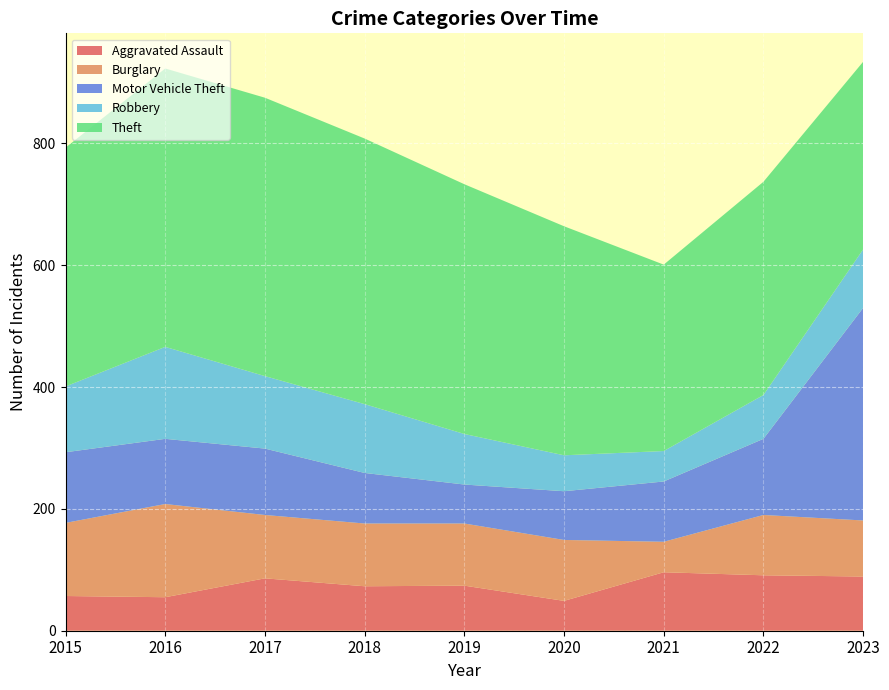

Reading left to right, what are all the values shown in this chart?

Aggravated Assault: 57	55	86	73	74	49	96	91	89
Burglary: 120	153	104	103	102	100	50	99	92
Motor Vehicle Theft: 116	107	109	83	64	80	99	125	349
Robbery: 108	151	119	113	83	59	50	72	96
Theft: 392	457	457	436	410	376	306	350	308